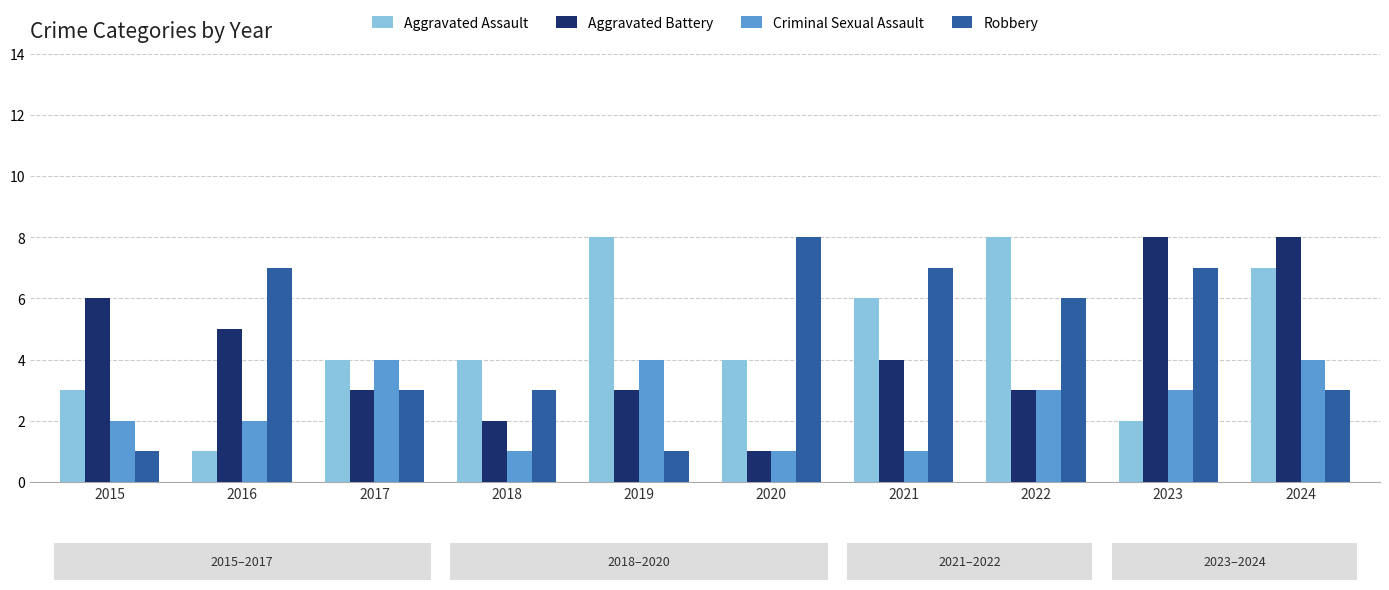

How many Aggravated Assault values are between 3 and 7?

6